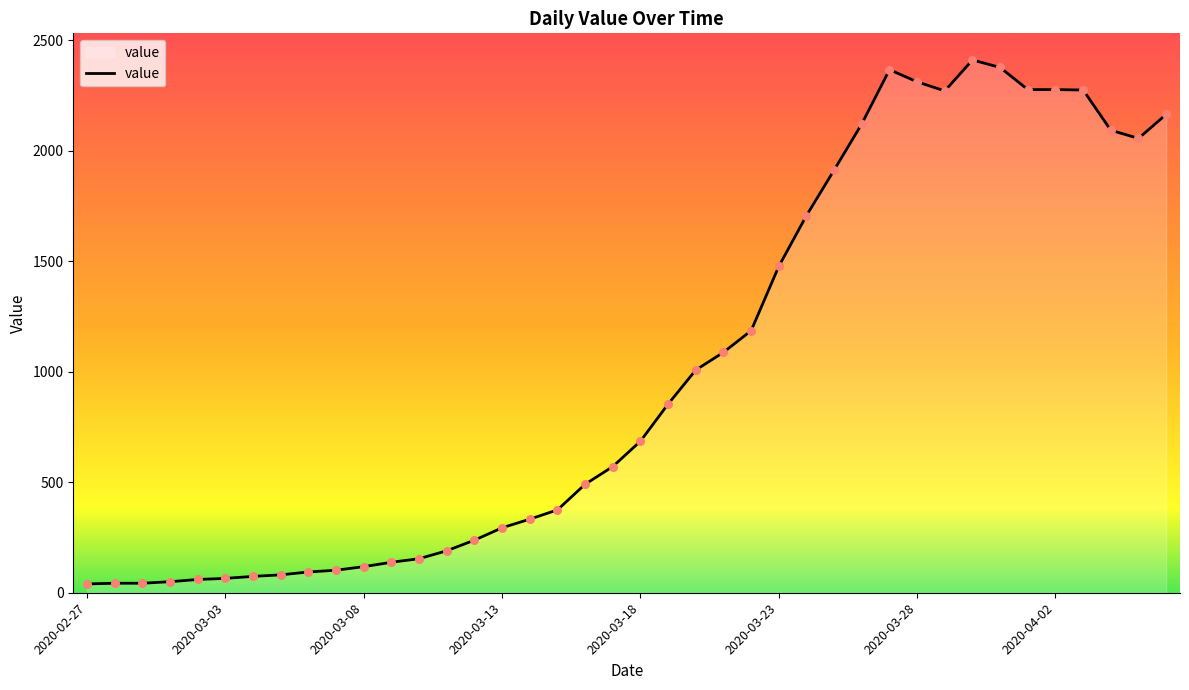

What is the difference between the maximum and minimum values?

2371